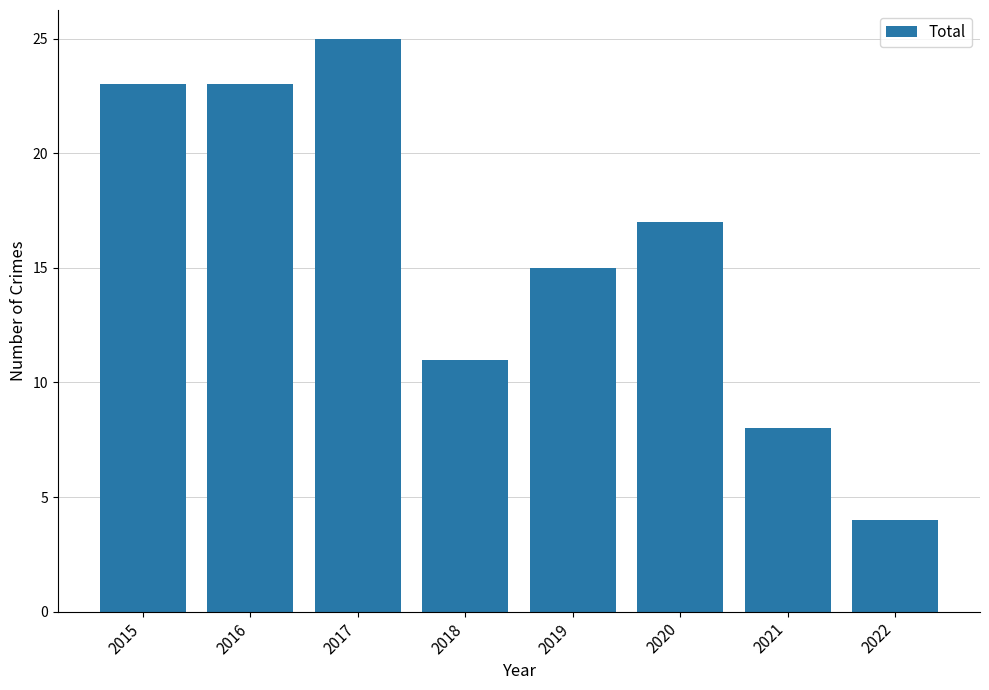

What is the smallest value displayed?

4